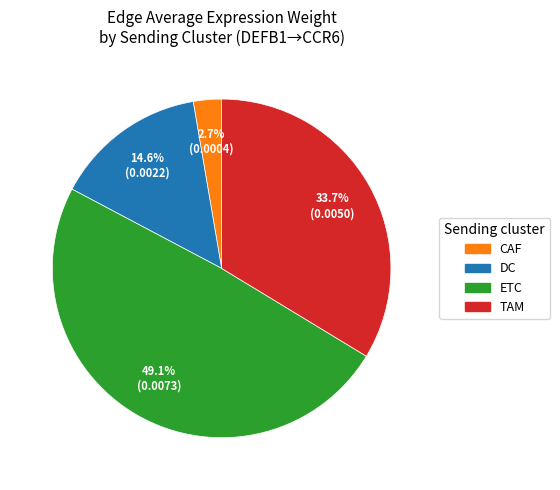

The TAM slice represents 34% of the pie. True or false?

True